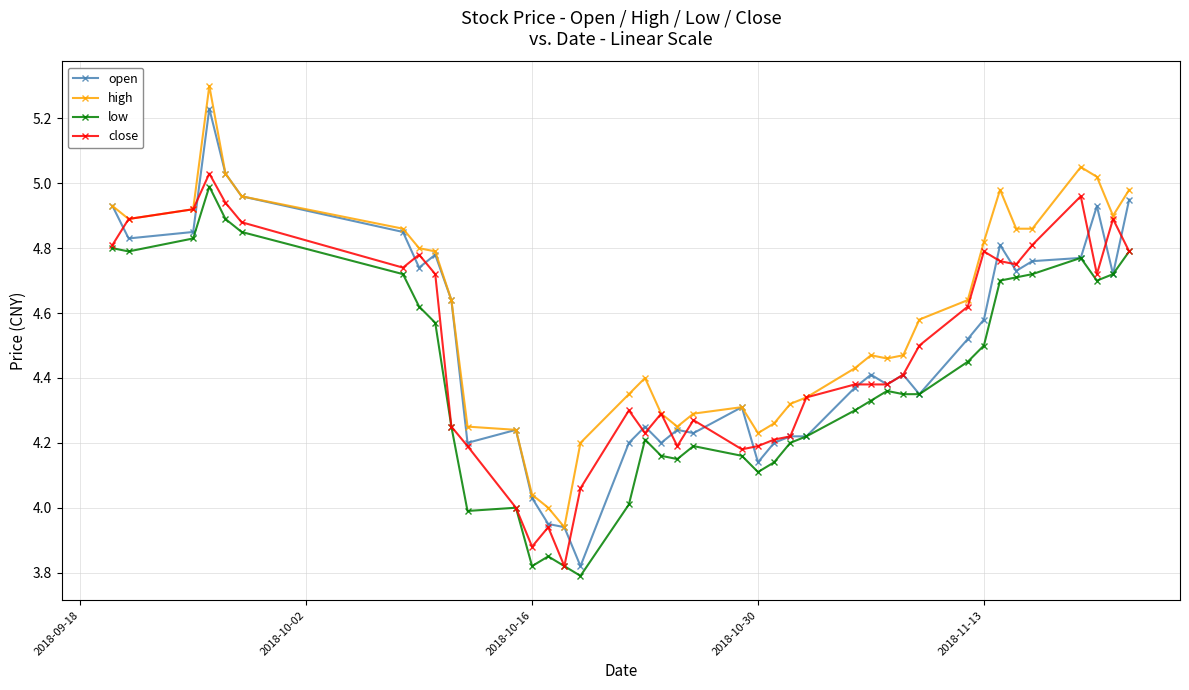

True or false: low has more than 0 points higher than both neighbors.

True